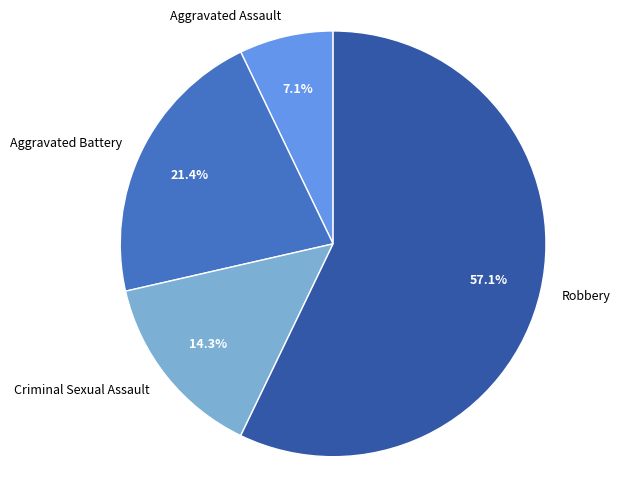

What is the majority slice?

Robbery